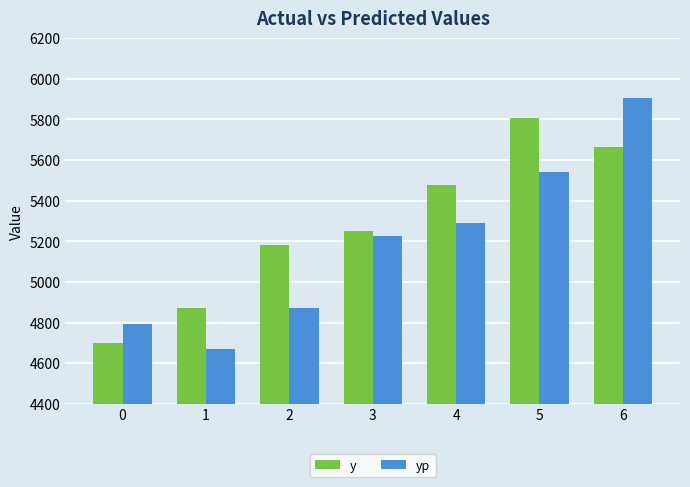

Which category has the lowest value across all series?

1